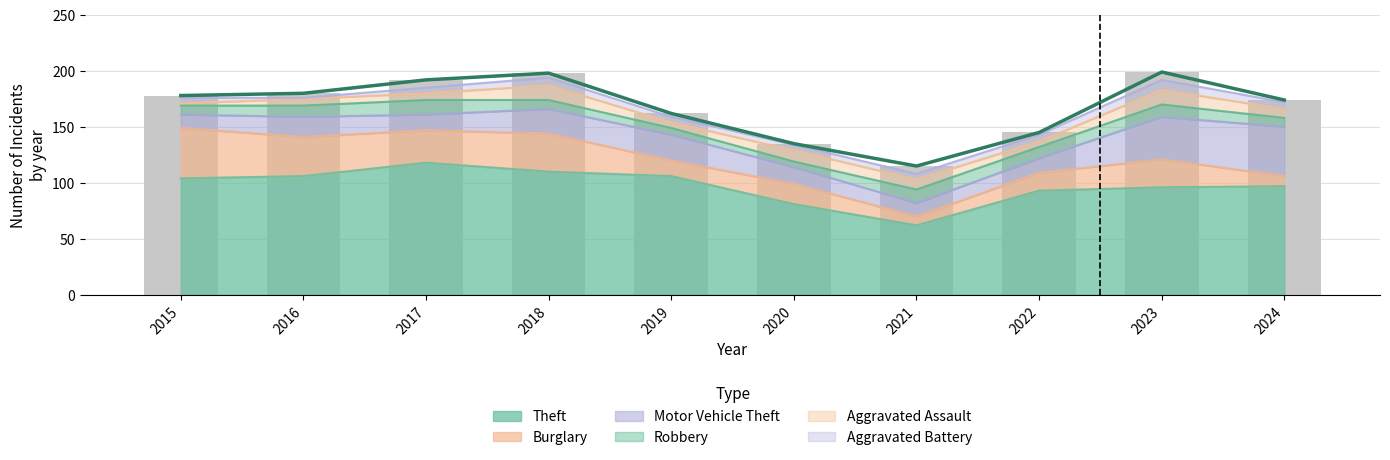

At which label does the data first exceed 178?

2016